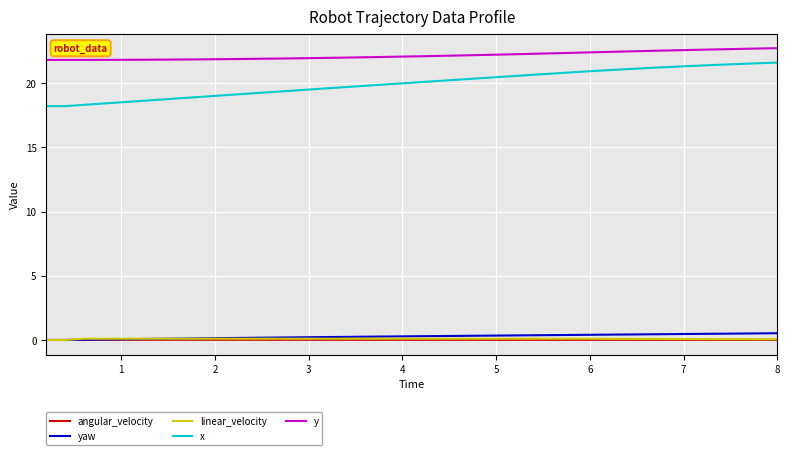

At how many categories does at least one series exceed 11?

40